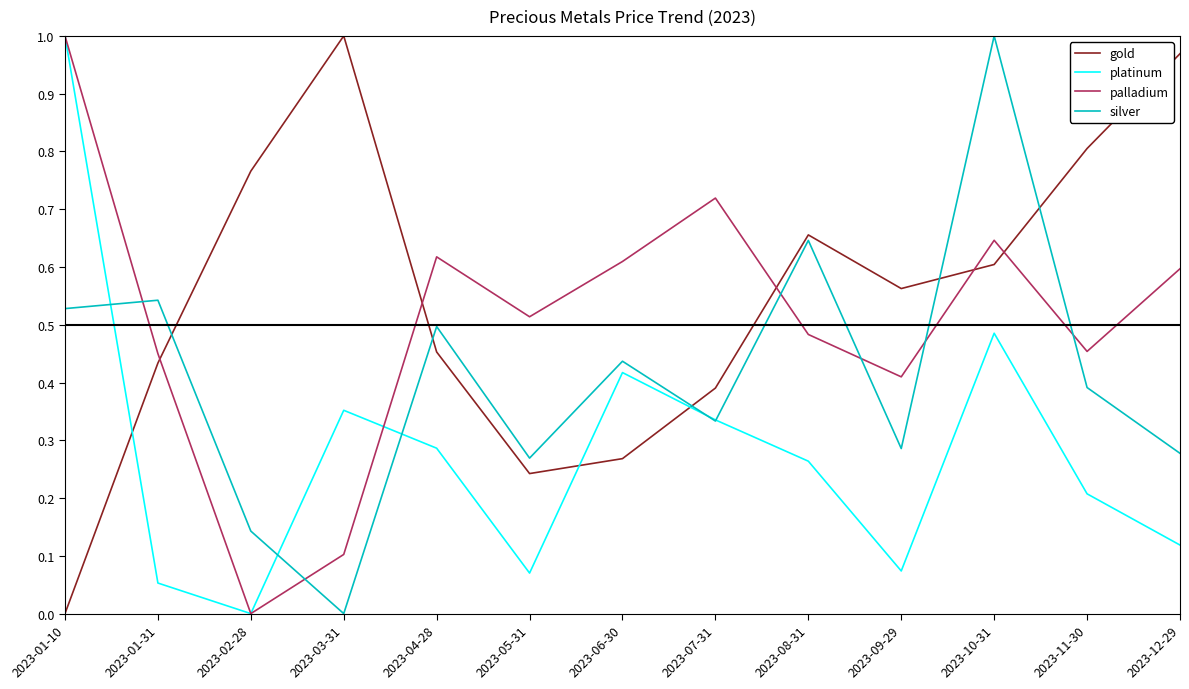

True or false: silver and platinum cross at least once.

True